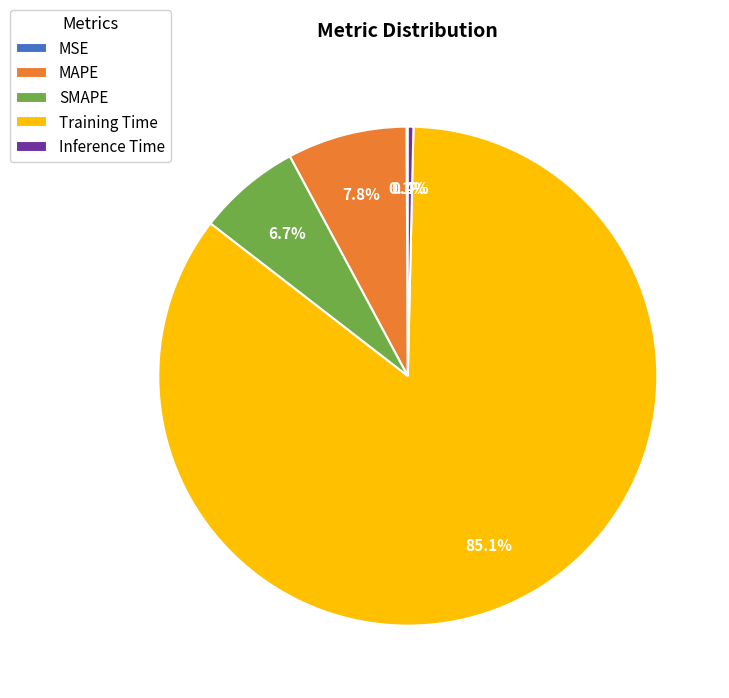

What is the largest slice in the pie chart?

Training Time